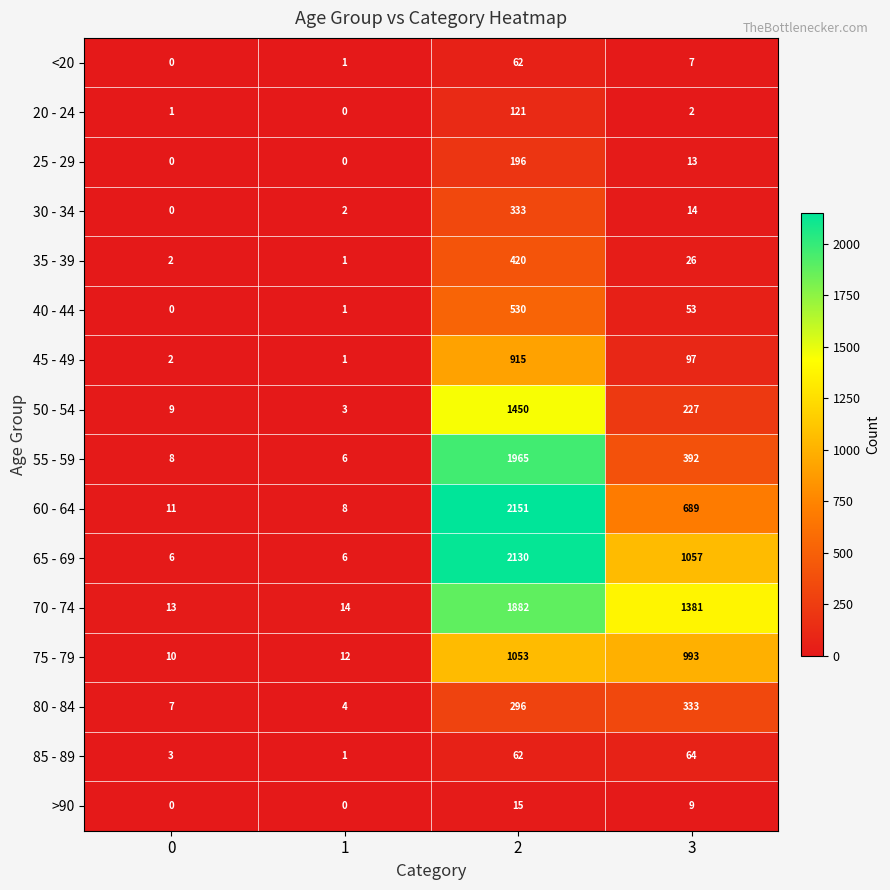

How many categories are shown in the chart?

4